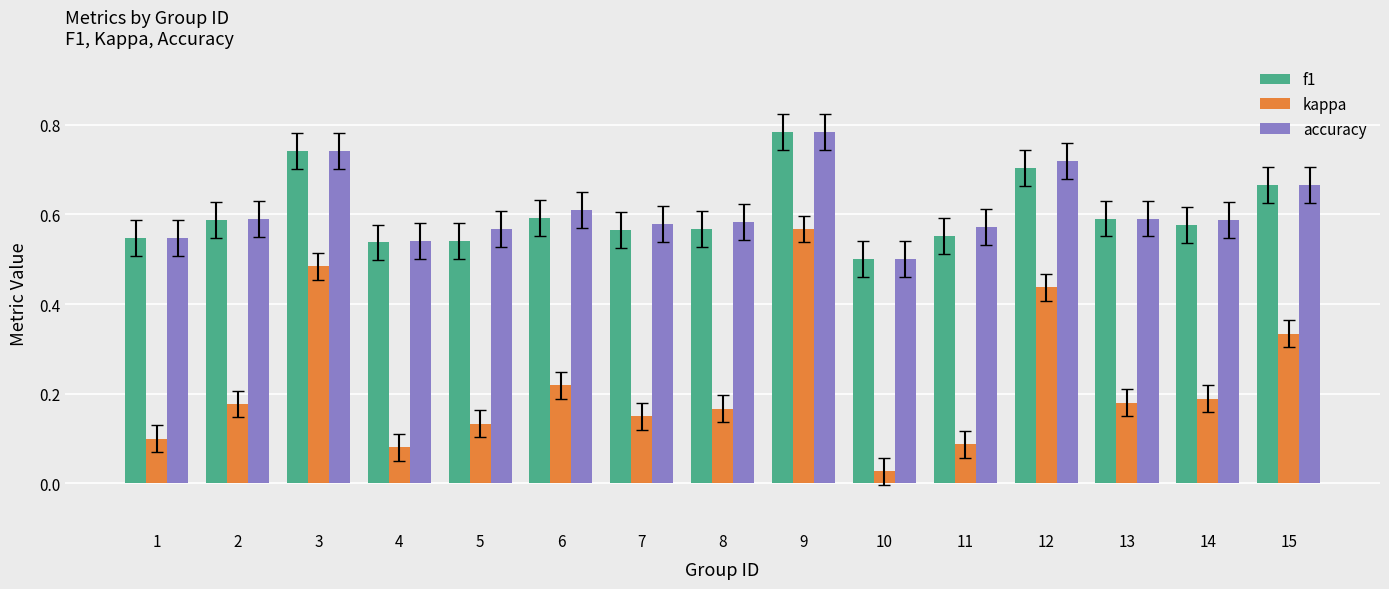

What is the total value across all series at 6?

1.4